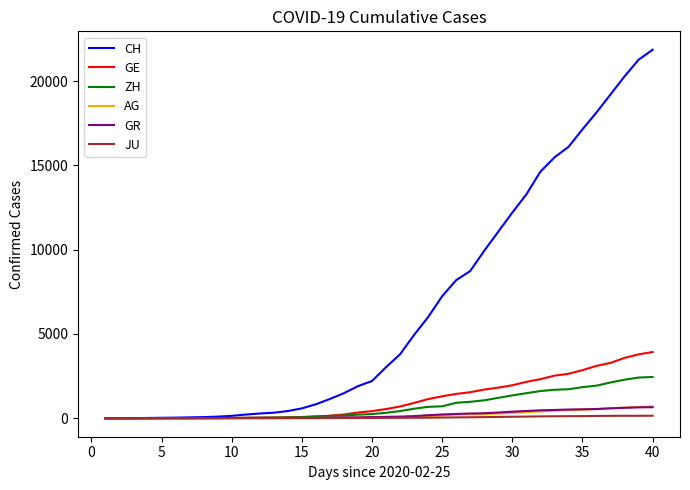

What is the difference between the maximum and second lowest values in the CH series?

21850